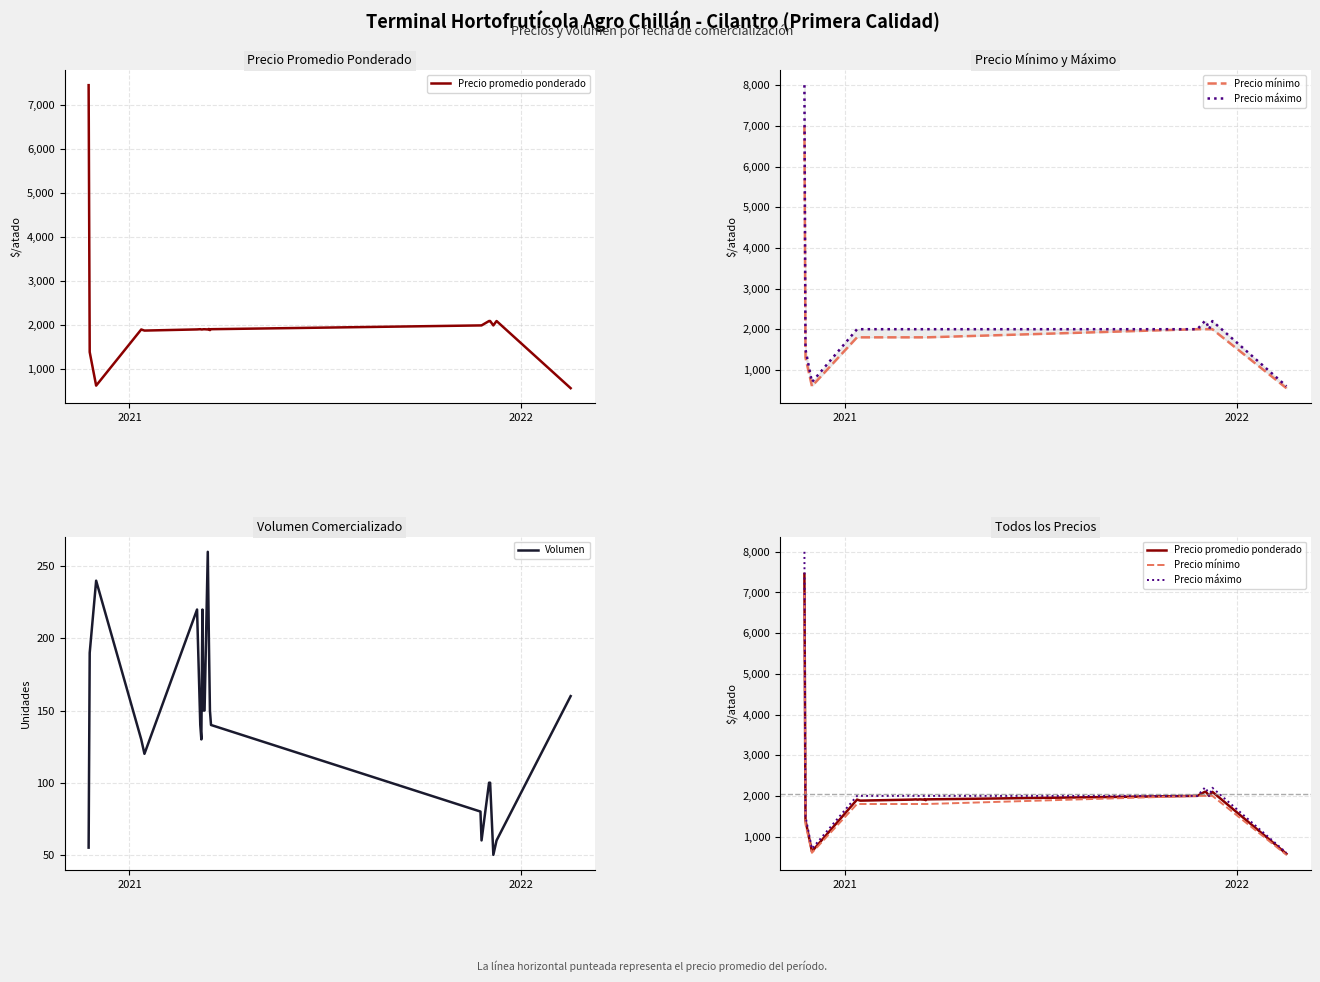

How many categories are shown in the chart?

22